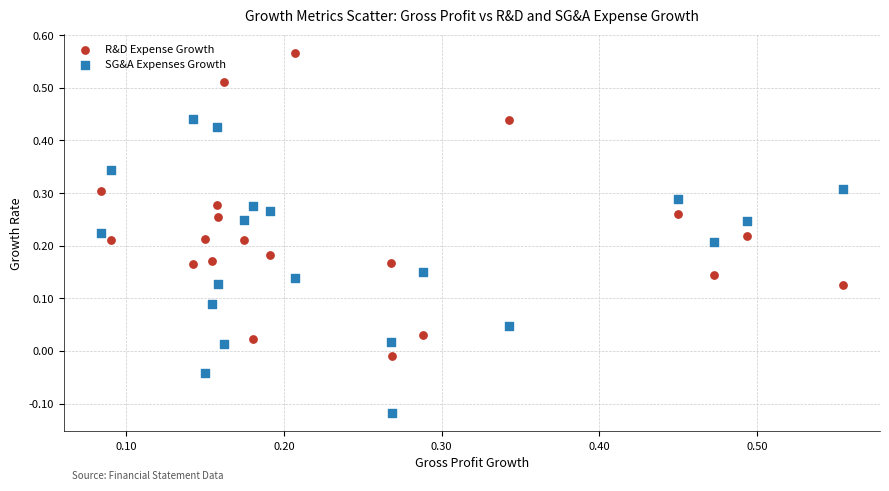

Which series contains the lowest Y value?

SG&A Expenses Growth